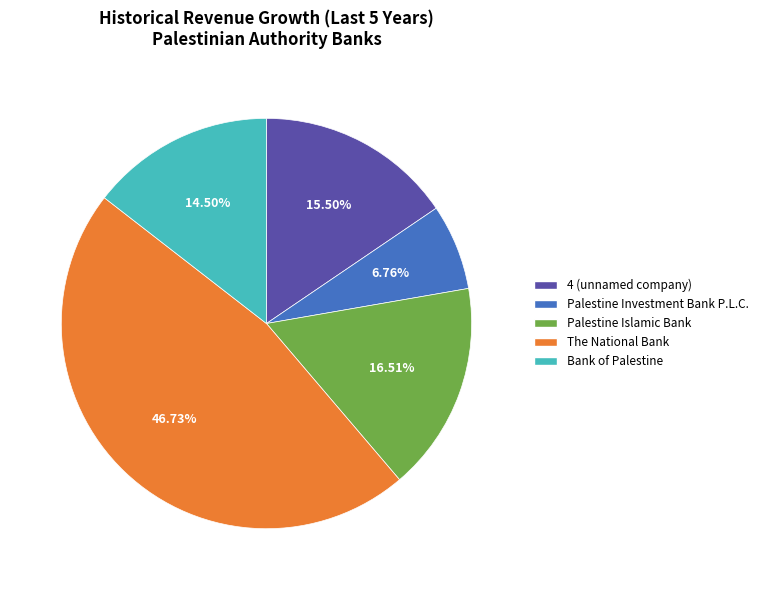

Is there any slice that represents more than half of the pie?

No